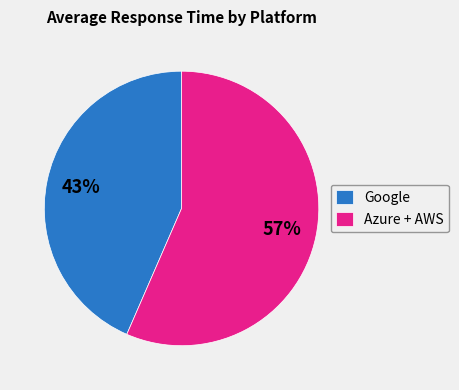

How many segments does this pie chart have?

2